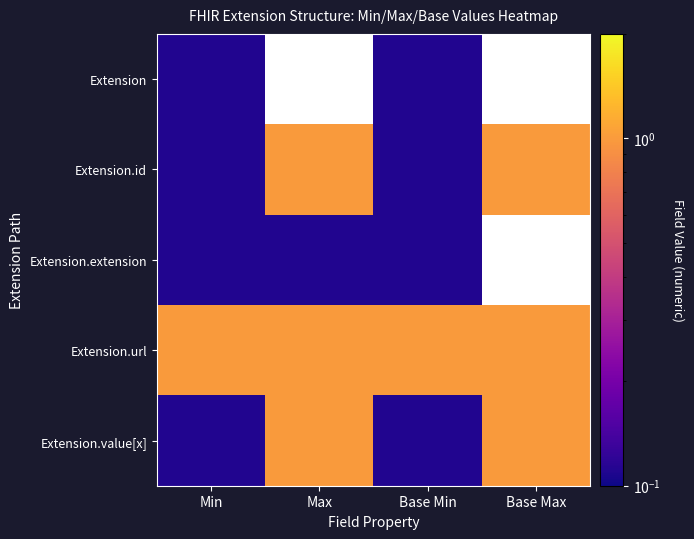

The Extension.url series shows 1.6 at Base Min. True or false?

False